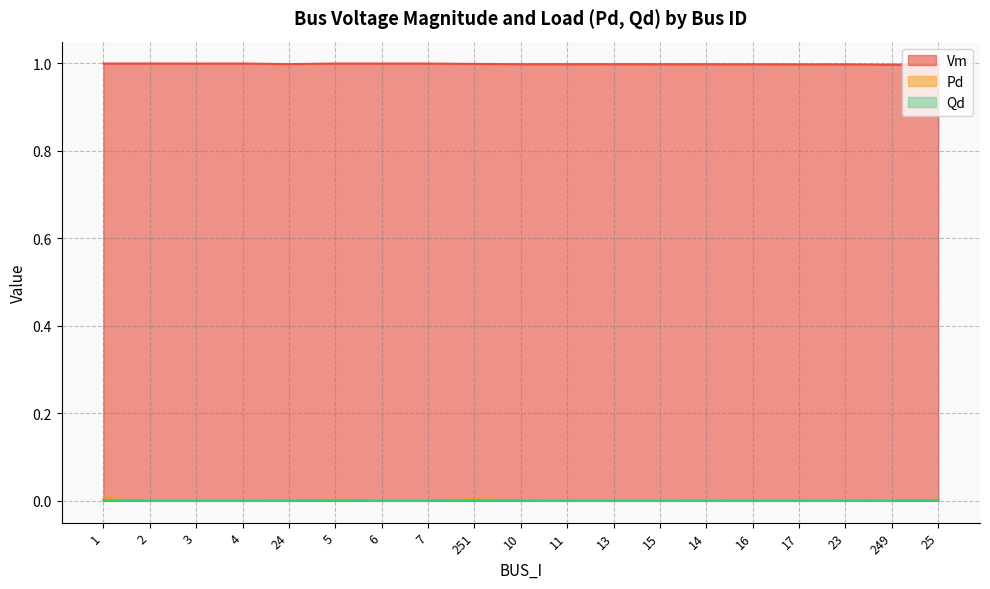

Is it true that Vm equals 1.0 at 24?

True